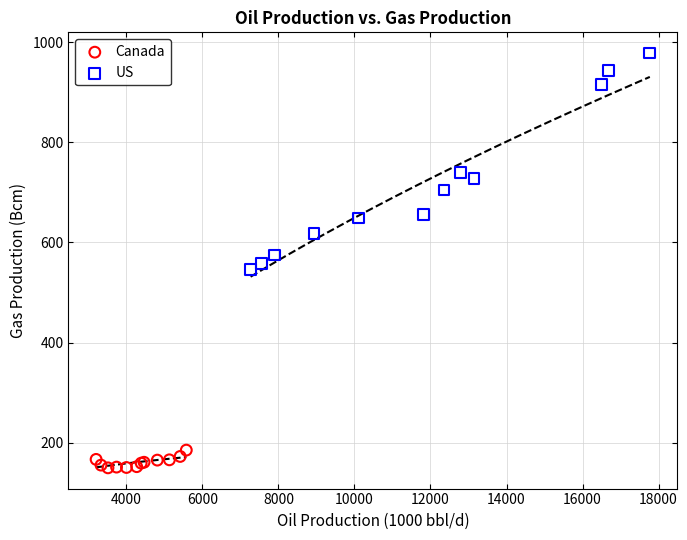

Which series contains the lowest Y value?

Canada